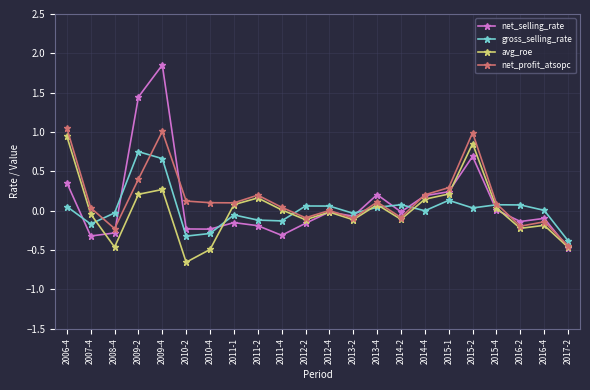

Is the value of avg_roe at 2006-4 greater than the value of net_selling_rate at 2009-2?

No